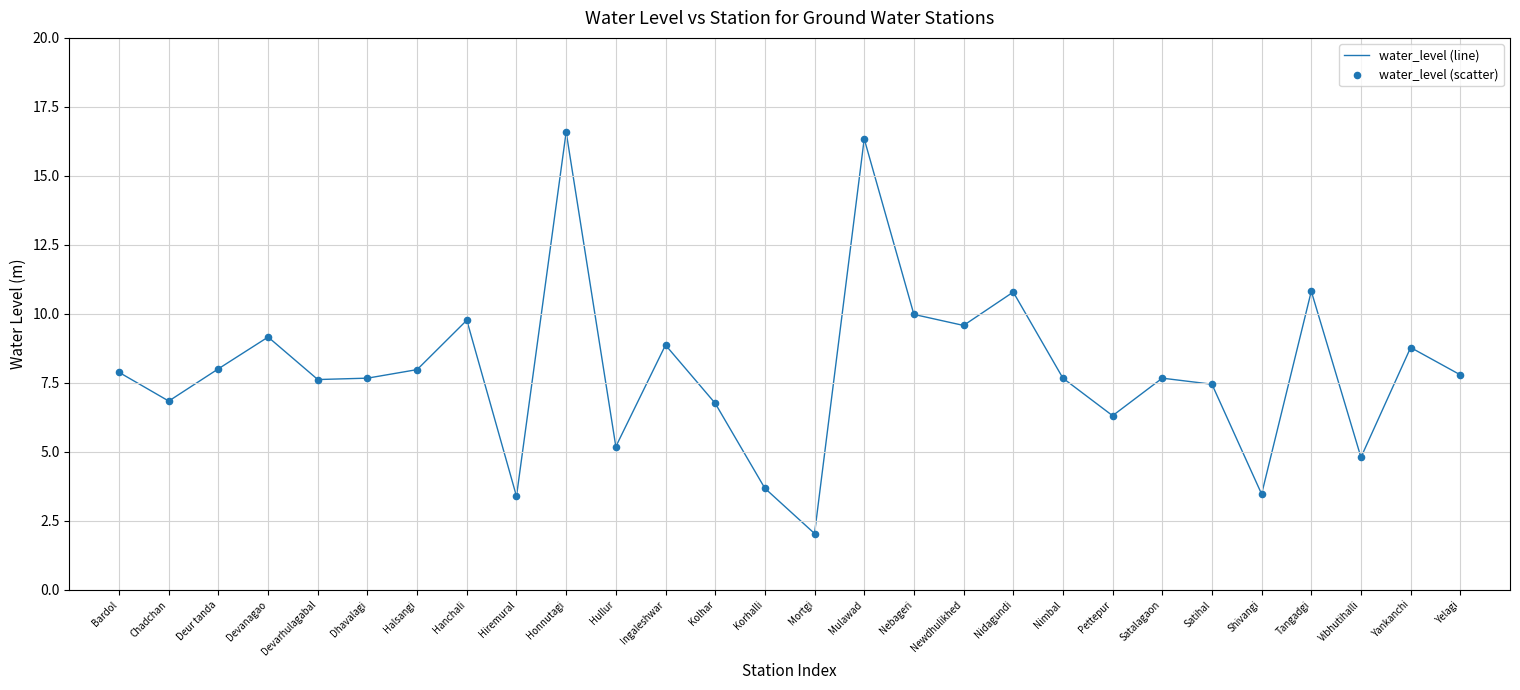

What is the change in value from Mortgi to Tangadgi?

+8.8